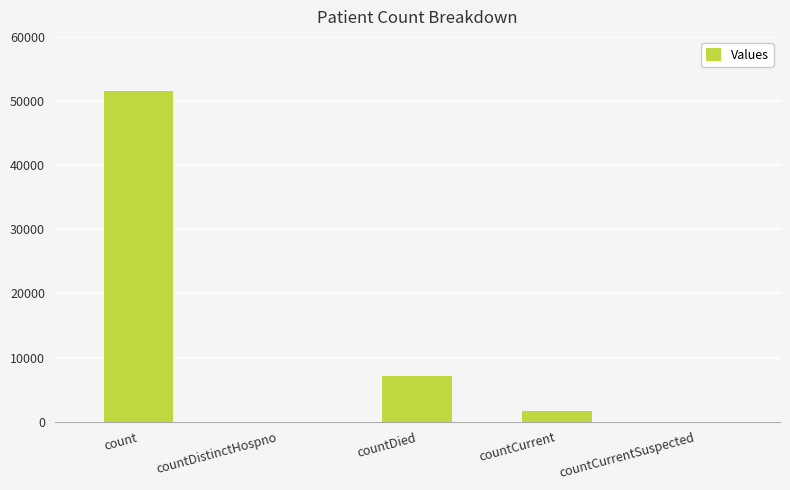

How many categories are shown in the chart?

5